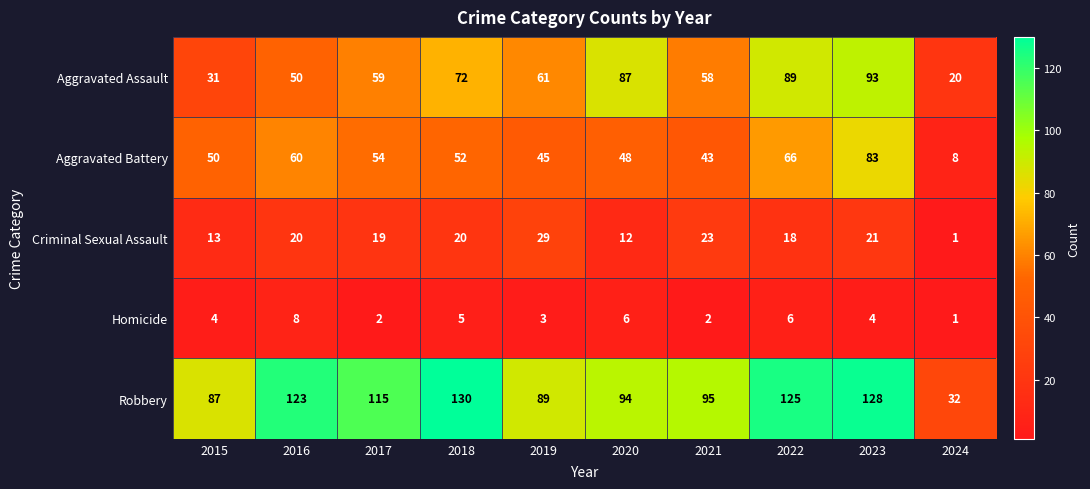

What is the sum of all Criminal Sexual Assault values?

176